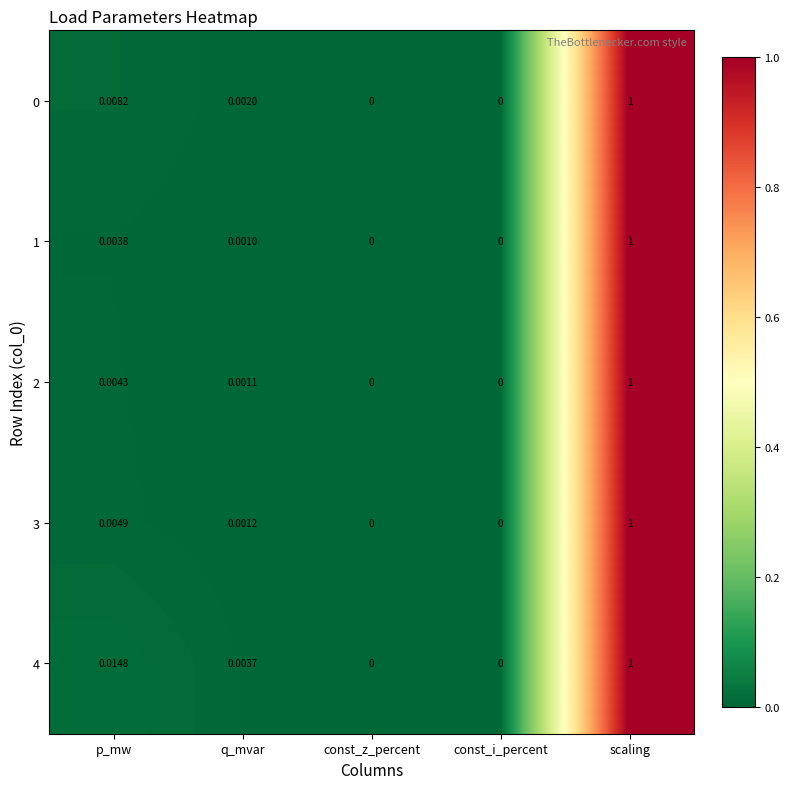

At which category is the sum across all series the highest?

scaling